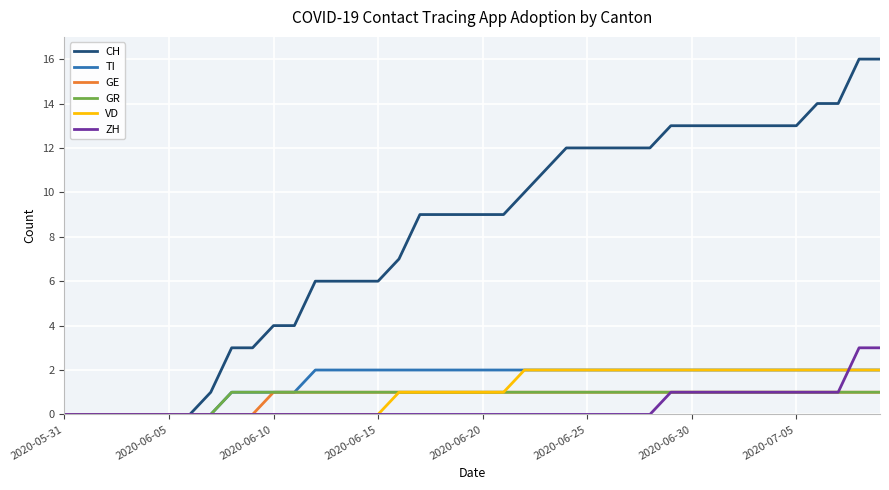

Which series has the widest spread of values?

CH